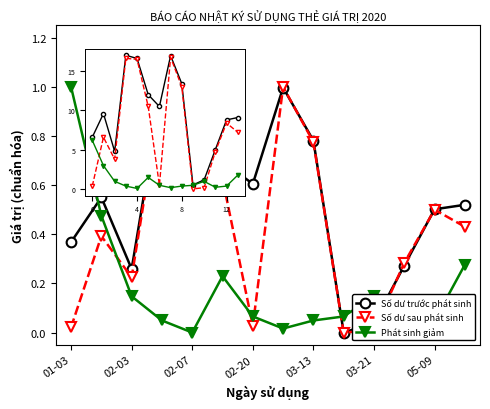

At which label is Số dư trước phát sinh closest to 8?

12